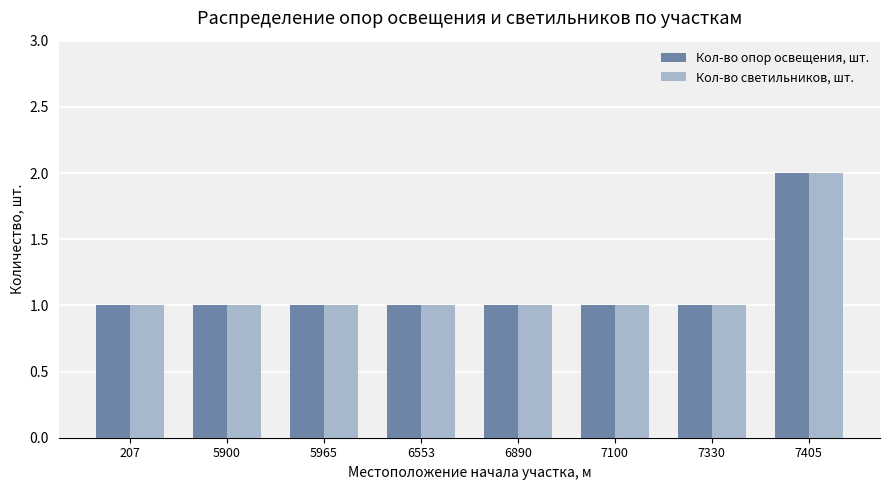

Are the bars horizontal?

No